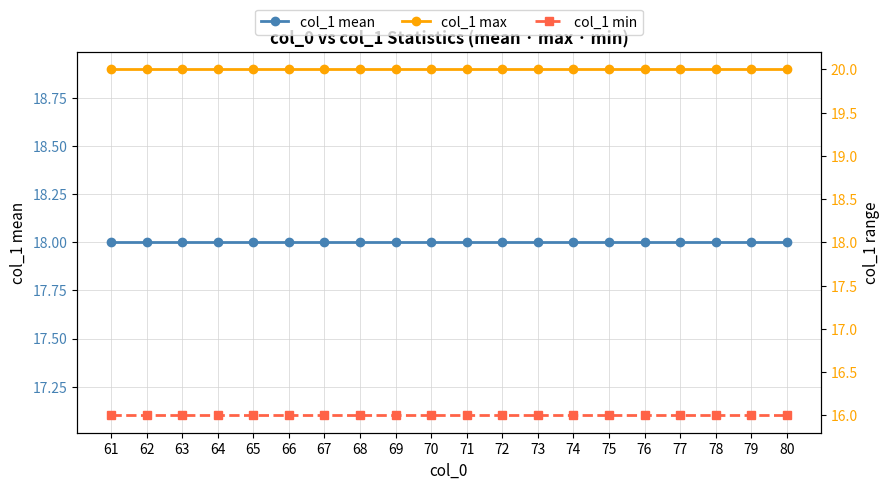

What is the value of the col_1 max point at the 15th from the left?

20